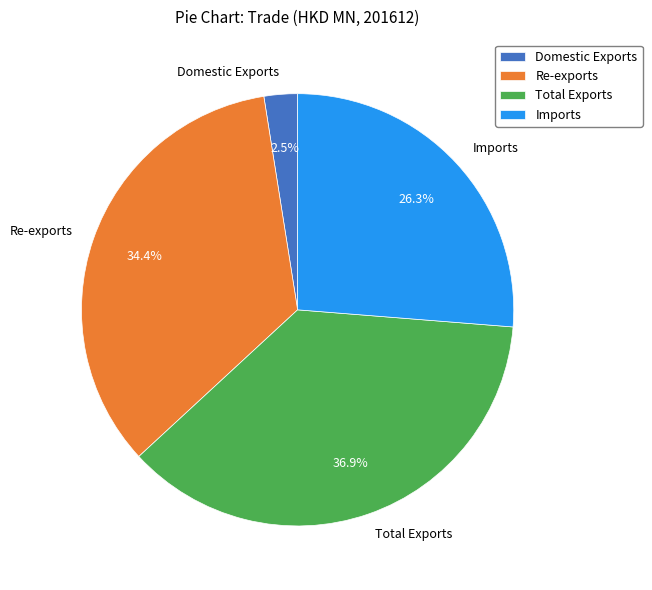

To the nearest percent, what percentage of the pie is Imports?

26%